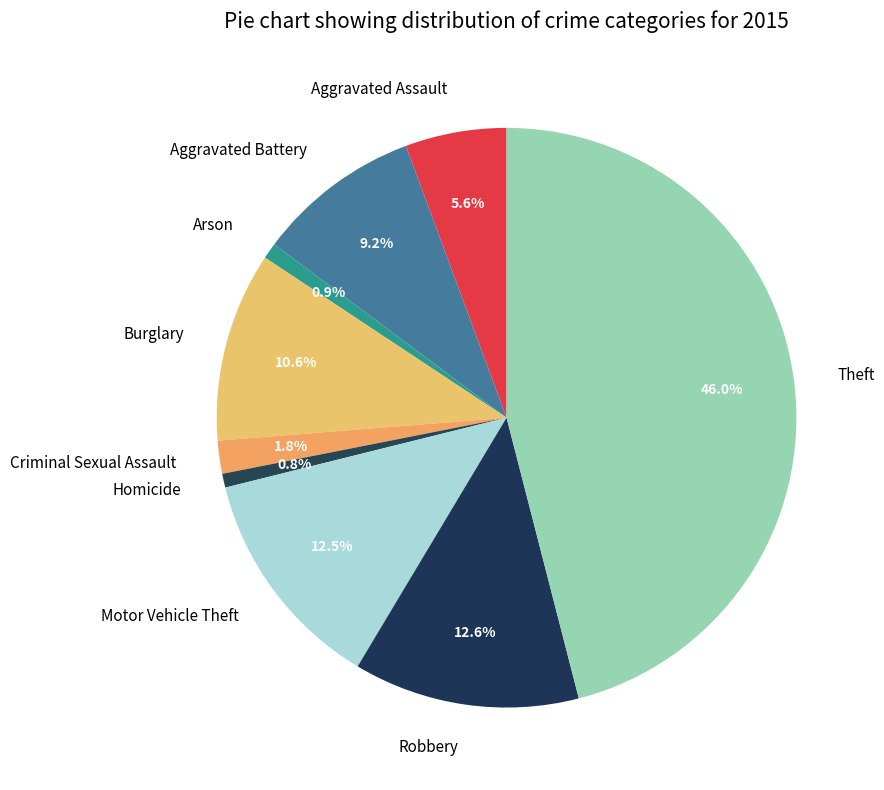

To the nearest percent, what portion does Arson represent?

1%